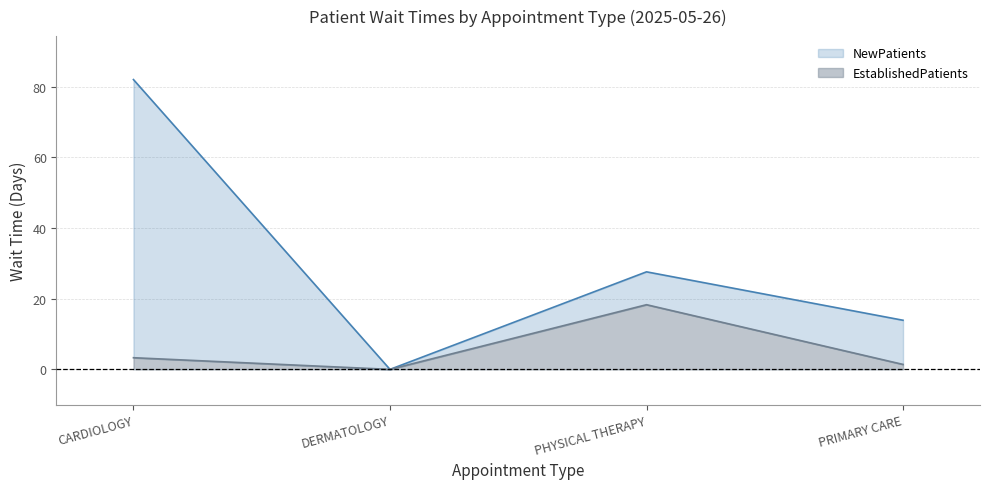

At which category does the chart reach its peak across all series?

CARDIOLOGY